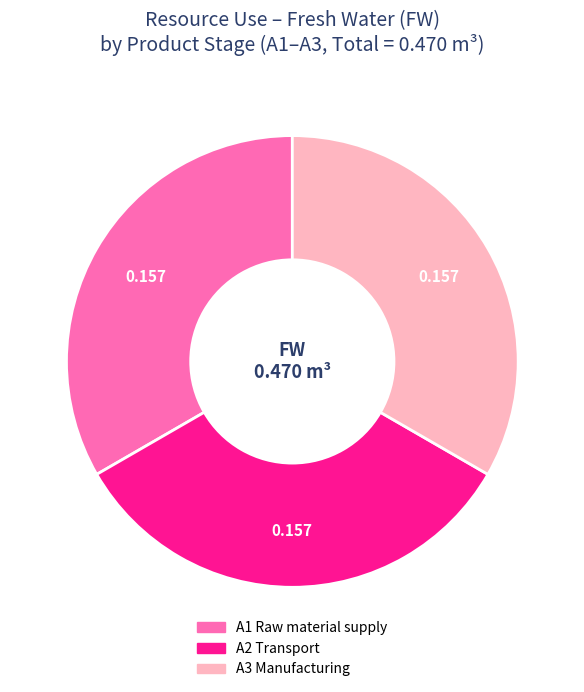

Does any single category account for the majority?

No